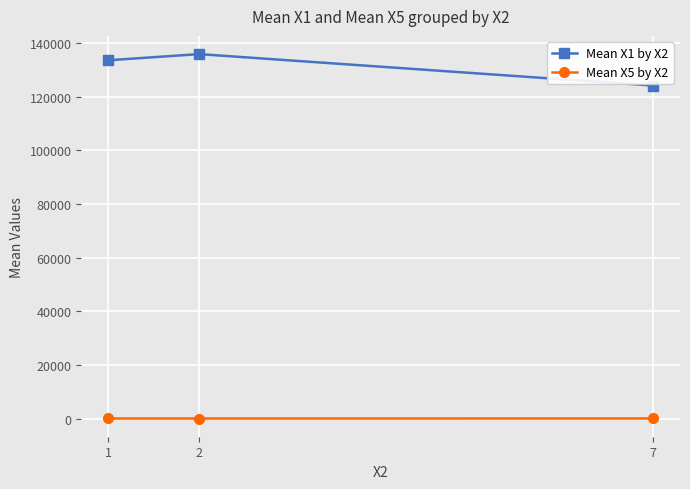

What is the difference between the Mean X5 by X2 values at 2 and 7?

10.3